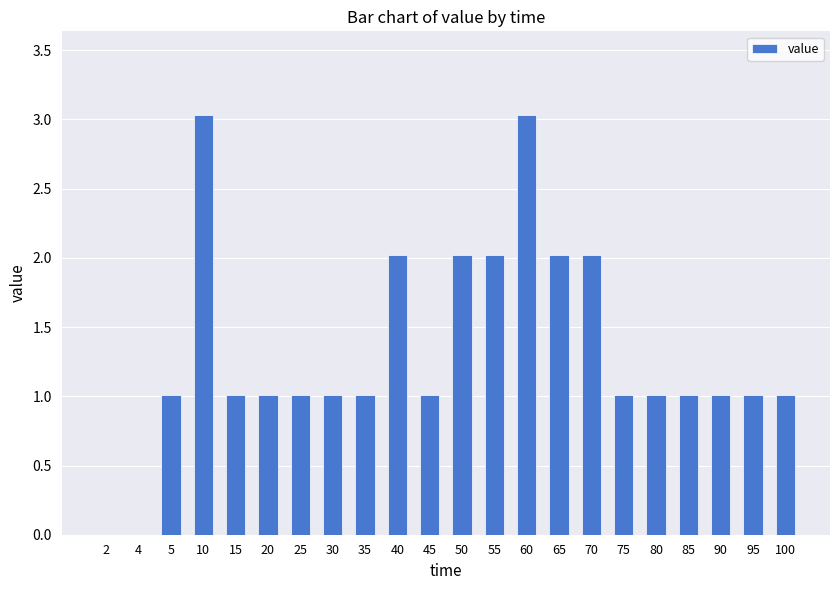

Approximately how many times larger is the value at 55 compared to 5?

2.0